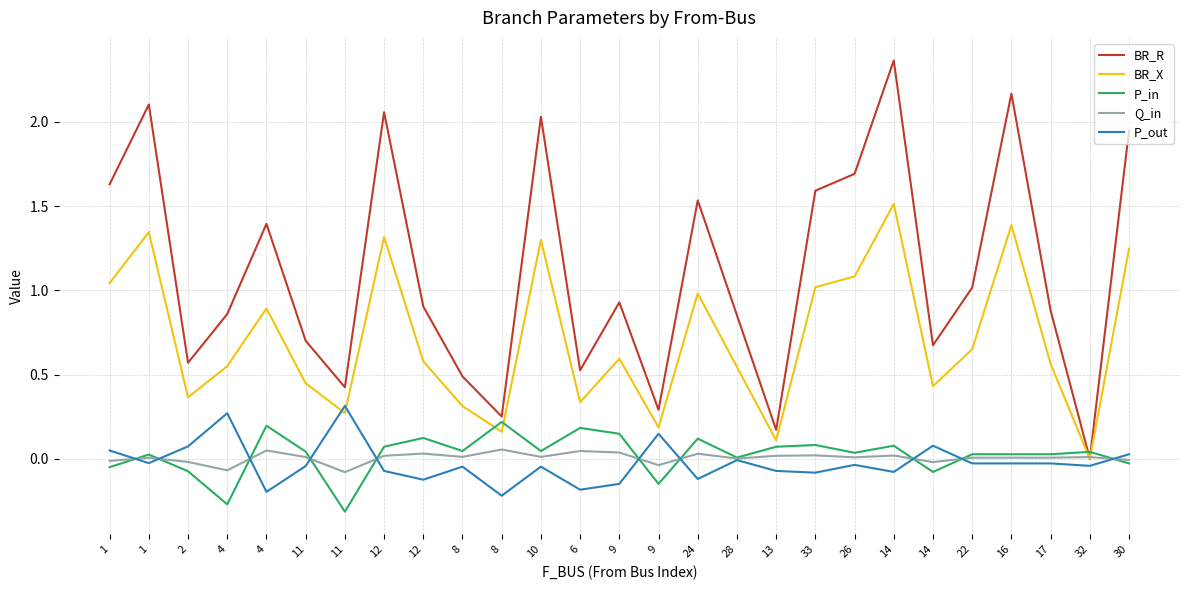

True or false: BR_X has a value of 0.2 at 8.

True